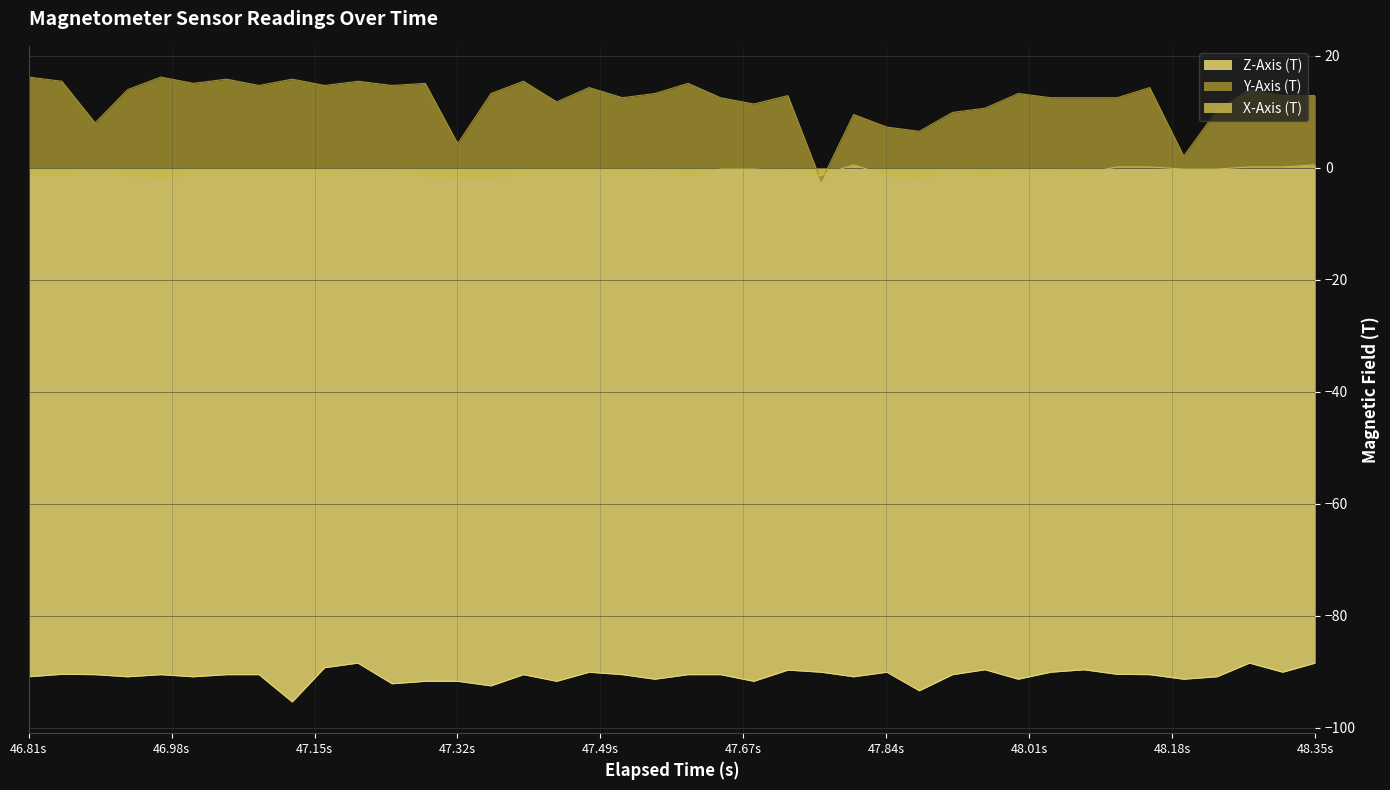

What is the maximum value shown in the chart?

16.2